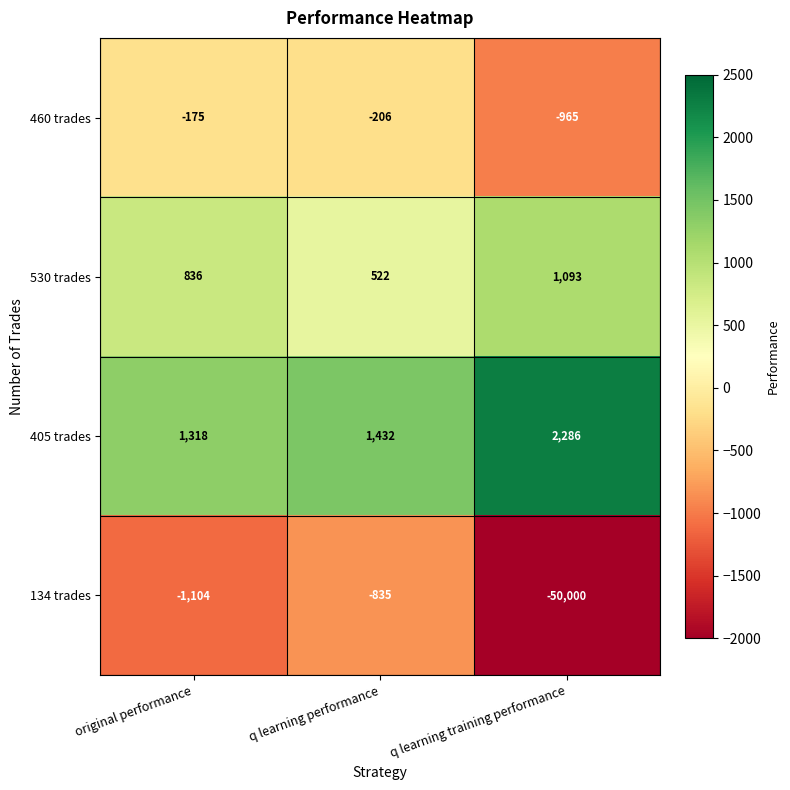

How many distinct data groups are displayed?

4